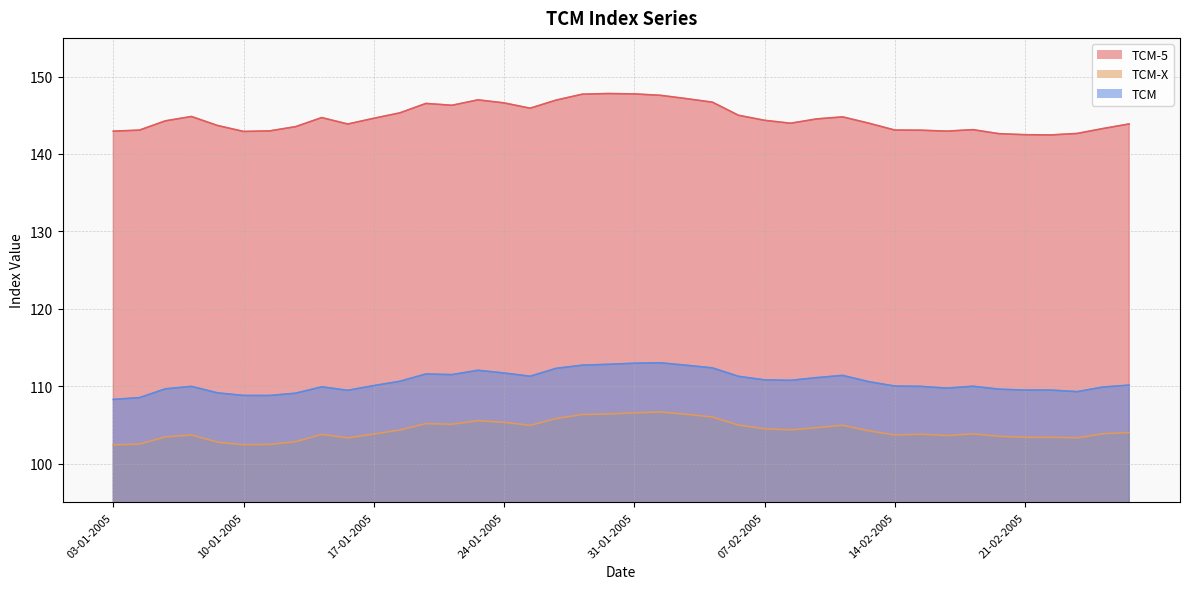

How many interior local peaks does the TCM-5 series have?

7